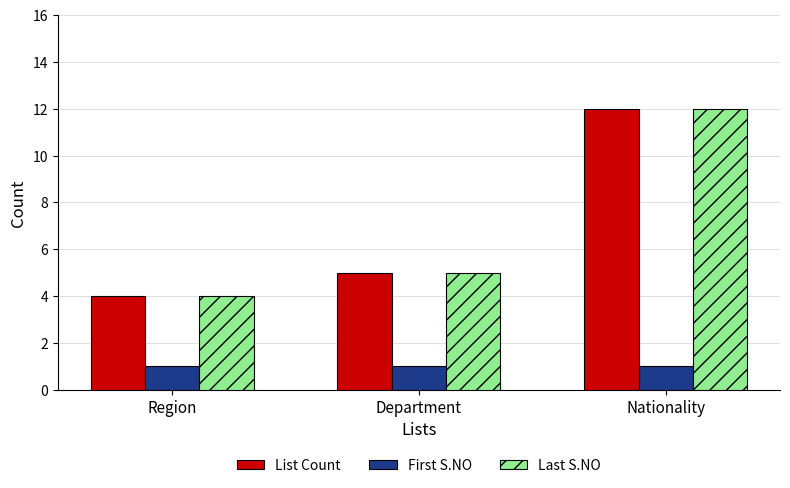

True or false: First S.NO has a value of 1 at Region.

True